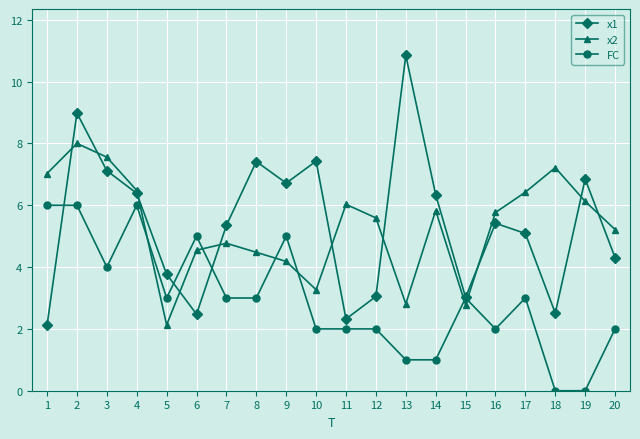

What is the value of the x2 point at the 20th from the left?

5.2